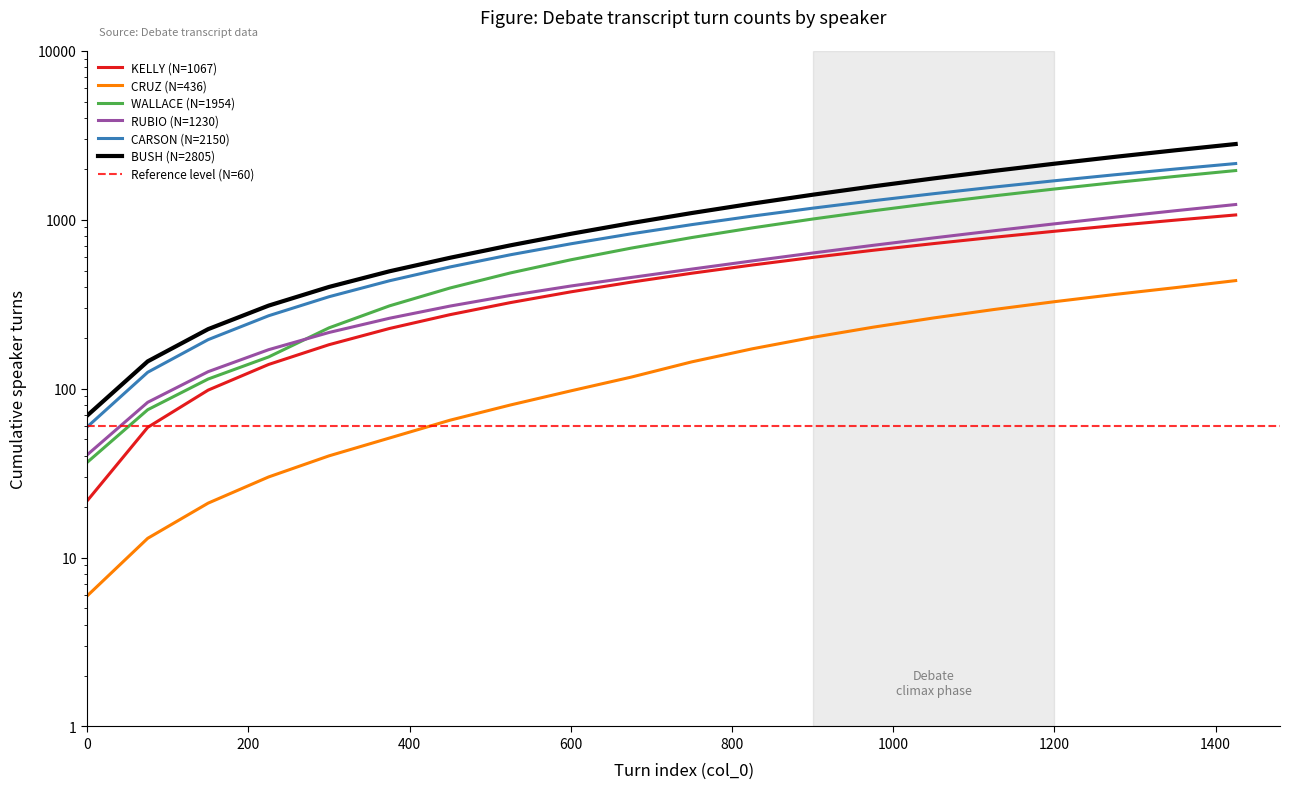

The CARSON series shows 37 at 400. True or false?

False